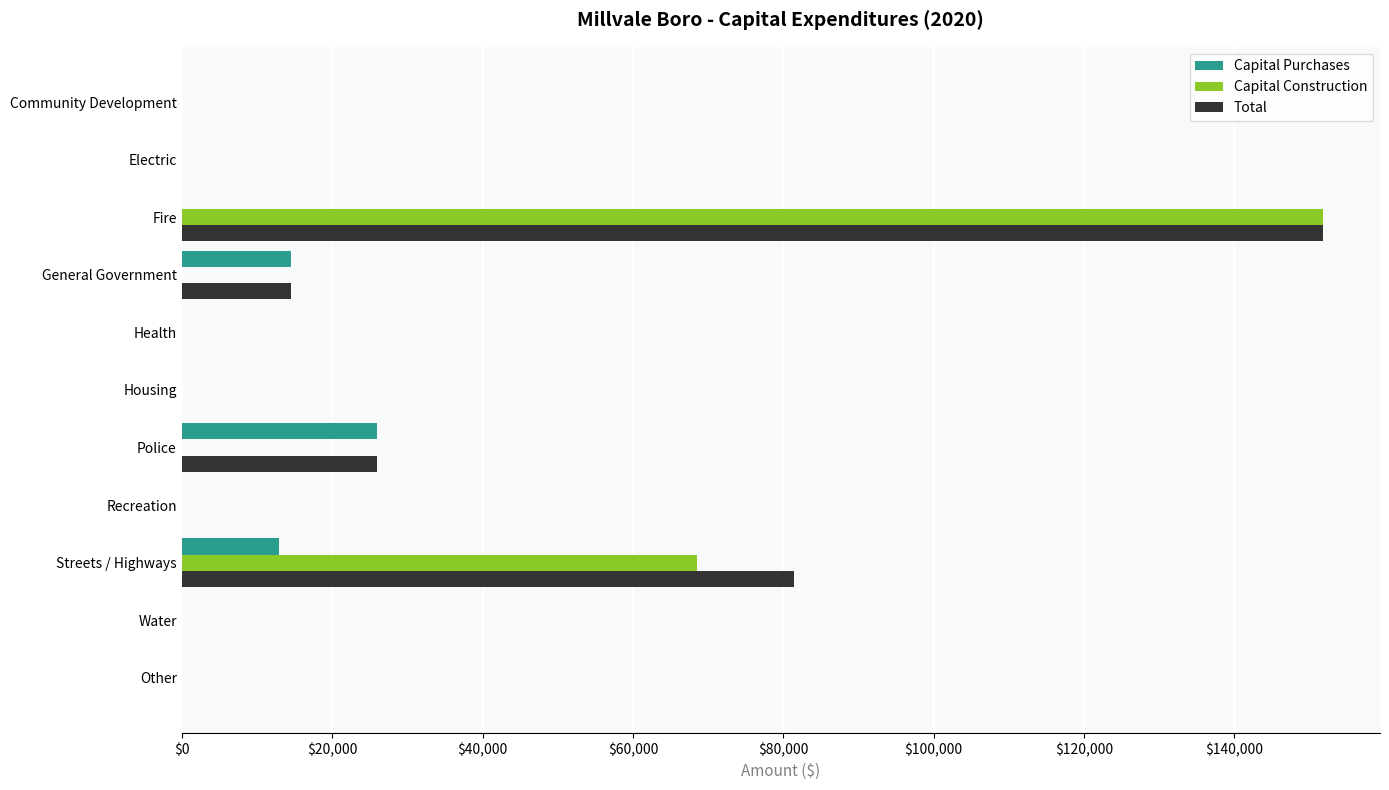

The value of Total at Community Development is -72238. True or false?

False